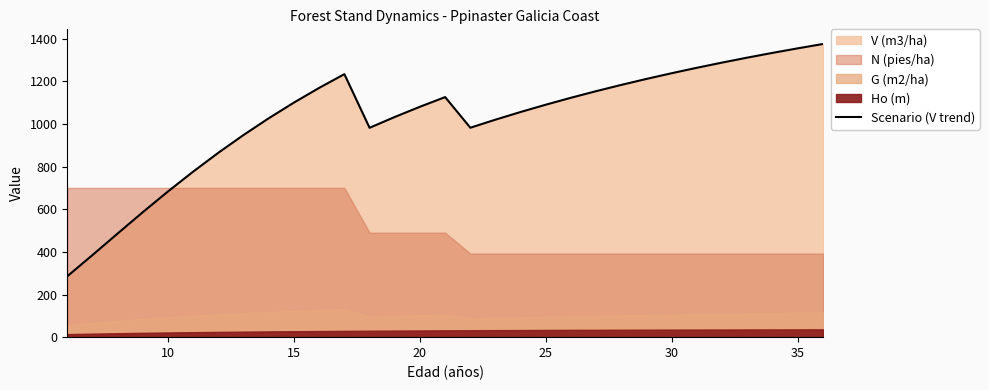

What is the lowest value of the Scenario (V trend) series?

285.6